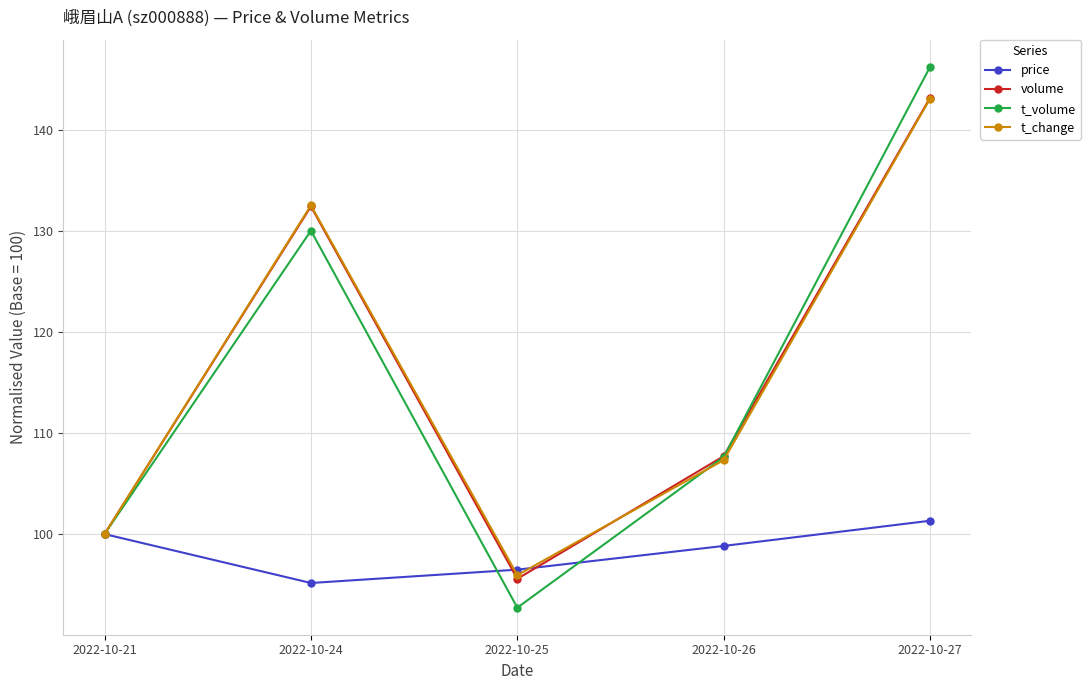

What is the difference between the maximum and minimum values in the price series?

6.2